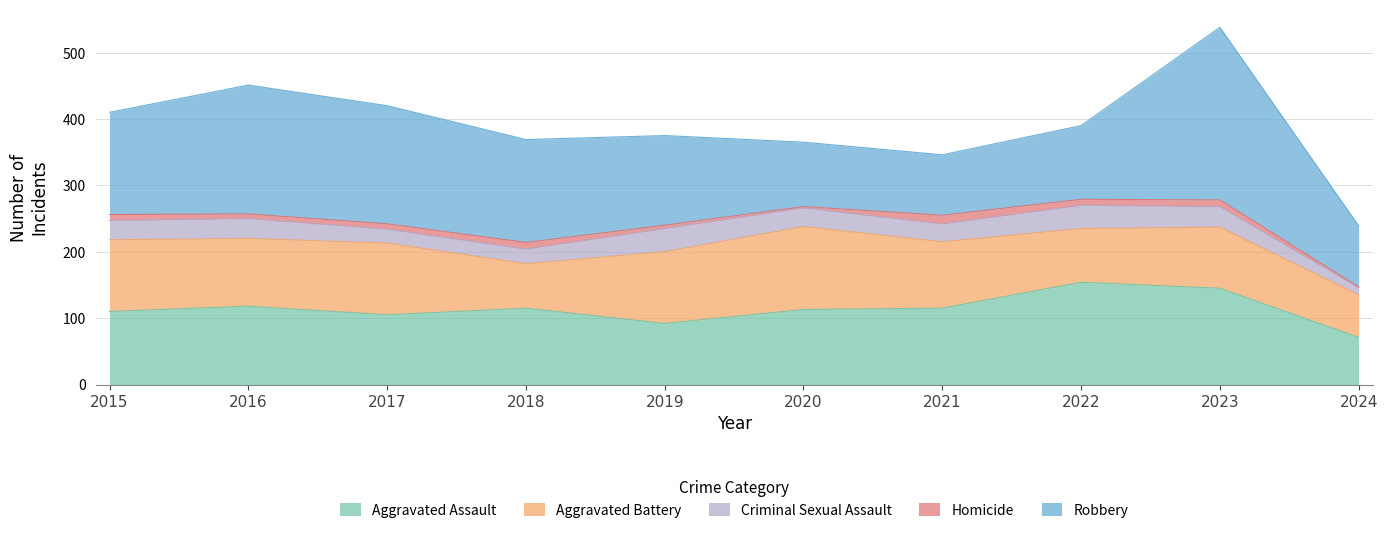

List the series in order of their peak value, highest first.

Robbery, Aggravated Assault, Aggravated Battery, Criminal Sexual Assault, Homicide